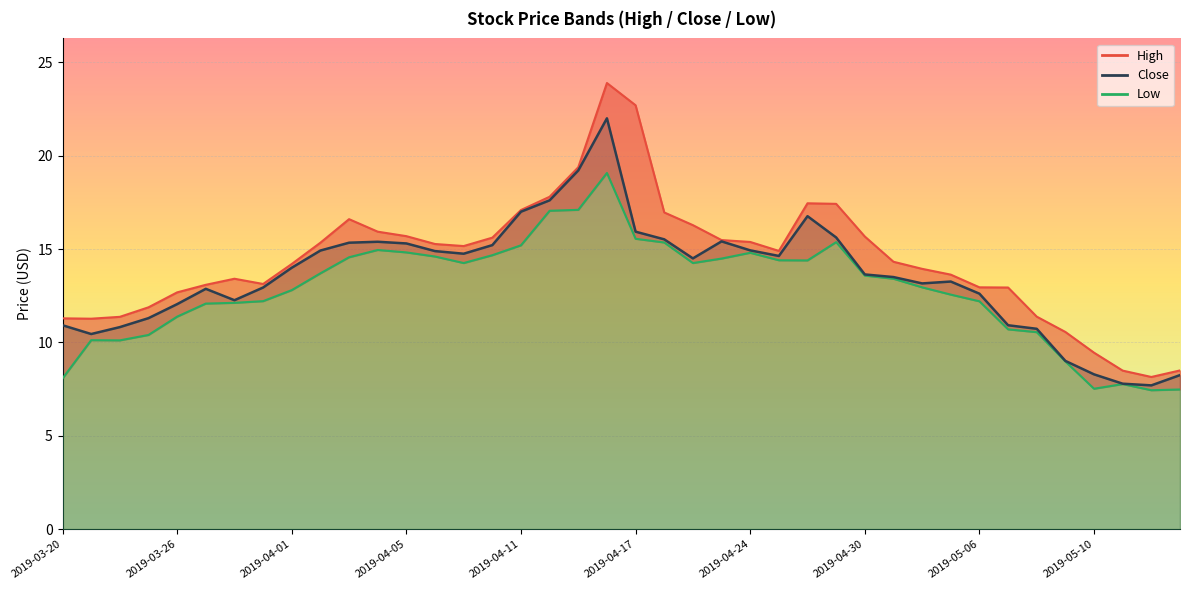

What is the value of the Low point at the 20th from the left?

19.1